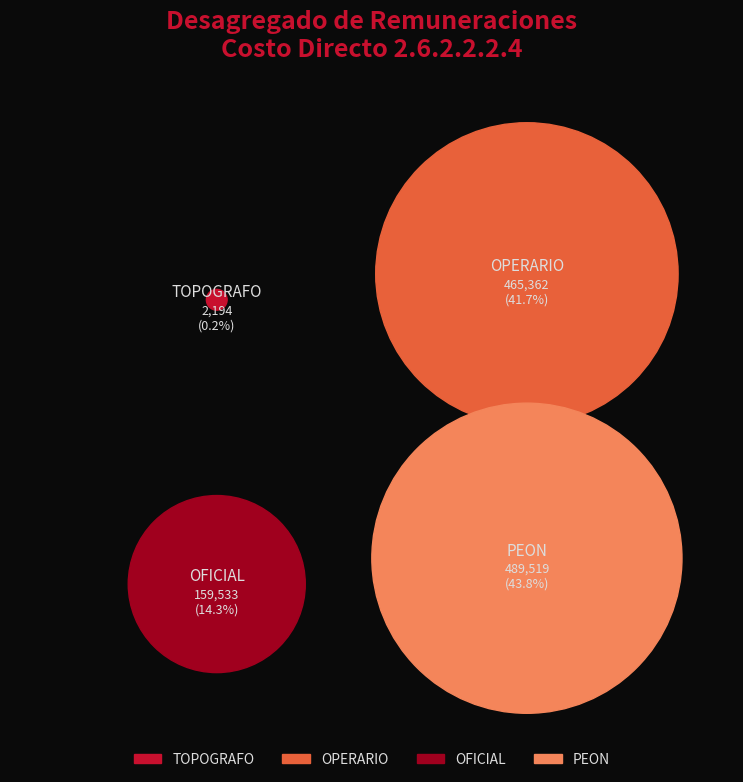

Between TOPOGRAFO and OFICIAL, which is larger?

OFICIAL